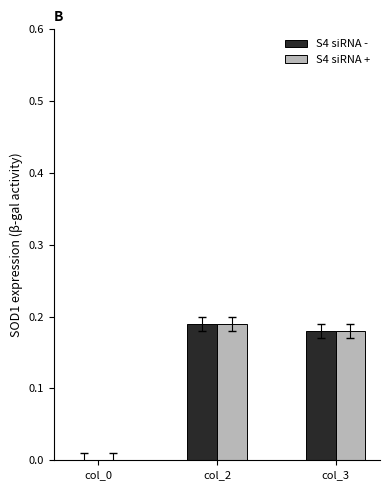

Is it true that S4 siRNA + equals 0.3 at col_2?

False